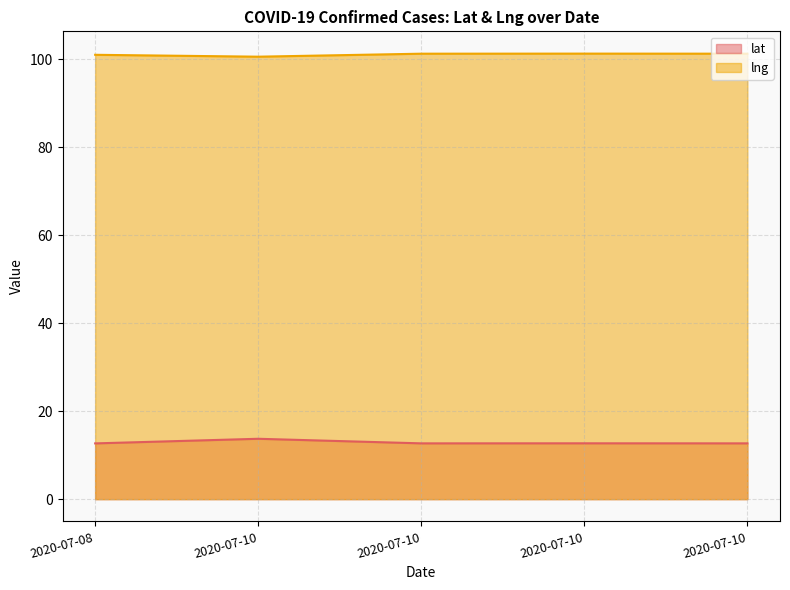

At which category does the chart reach its minimum across all series?

2020-07-08